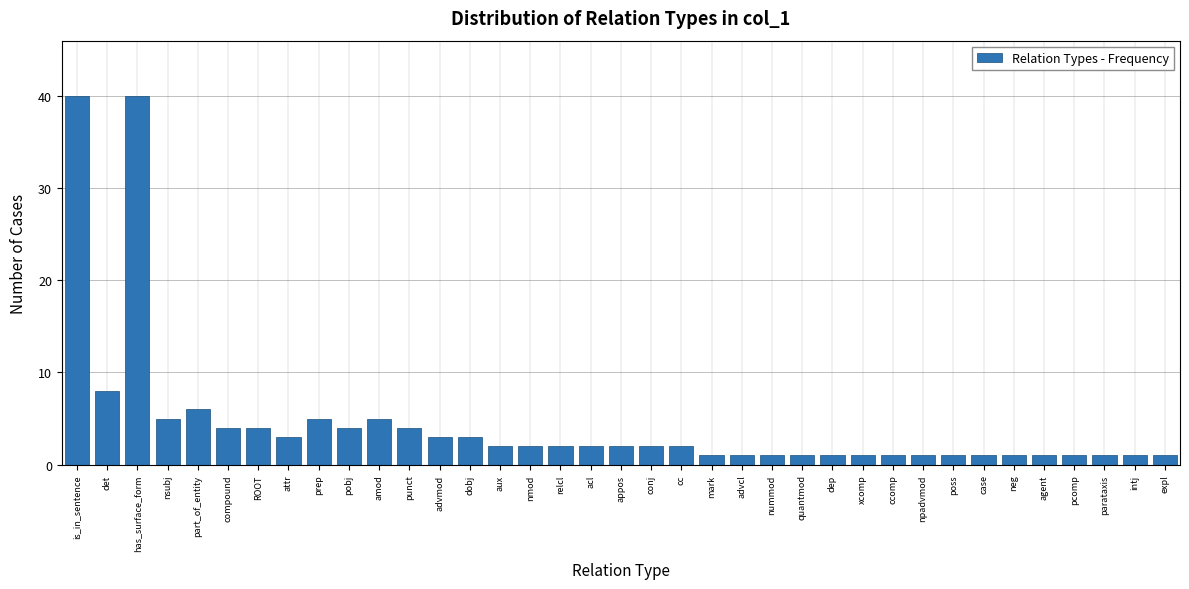

What is the maximum value shown in the chart?

40